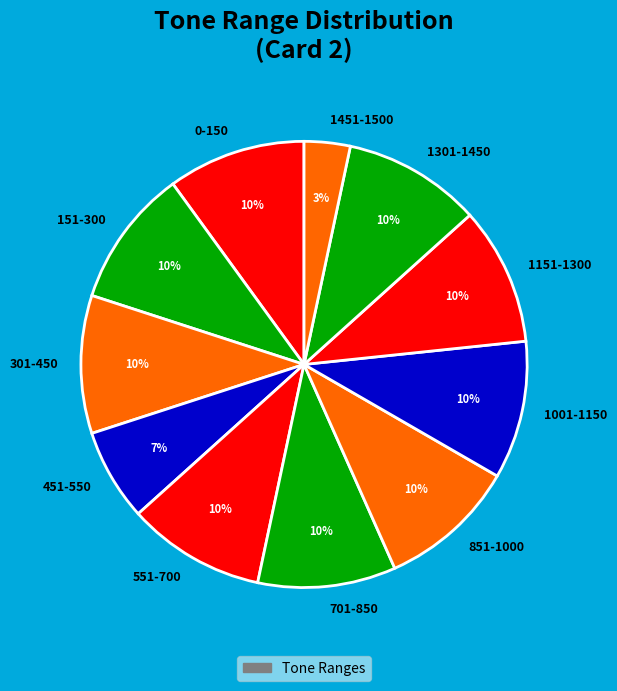

To the nearest percent, what is the difference between the largest and smallest slice percentages?

7%